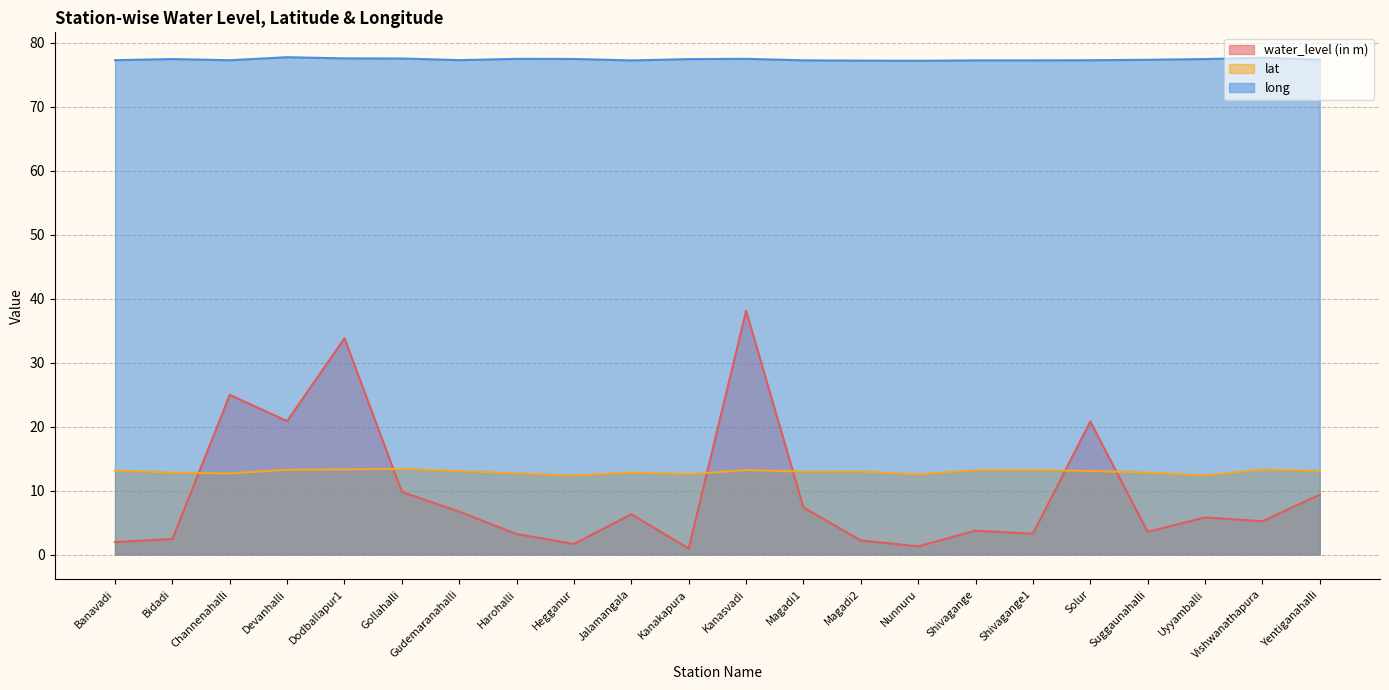

At how many categories does at least one series exceed 37?

22